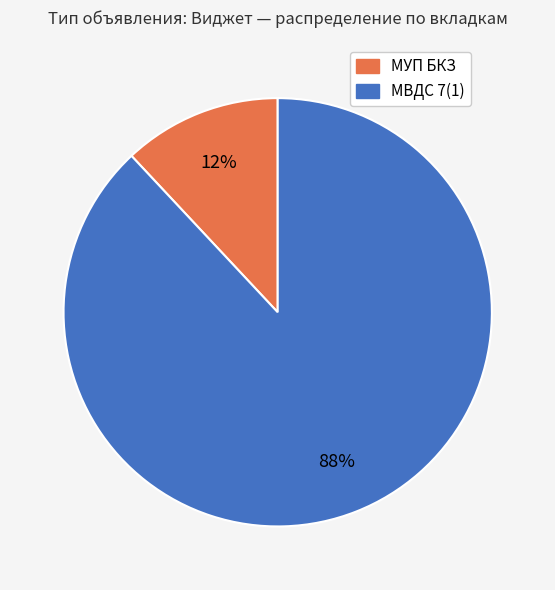

The МУП БКЗ slice represents 23% of the pie. True or false?

False